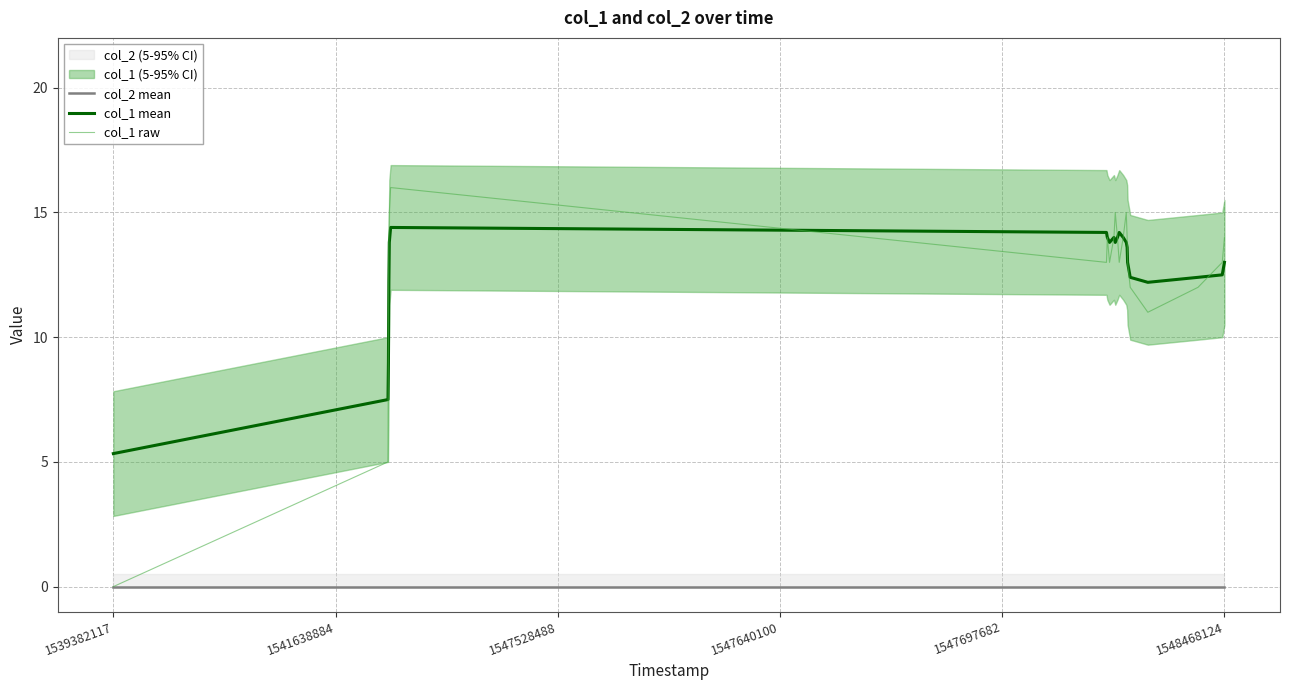

True or false: col_2 mean and col_1 mean intersect in this chart.

False